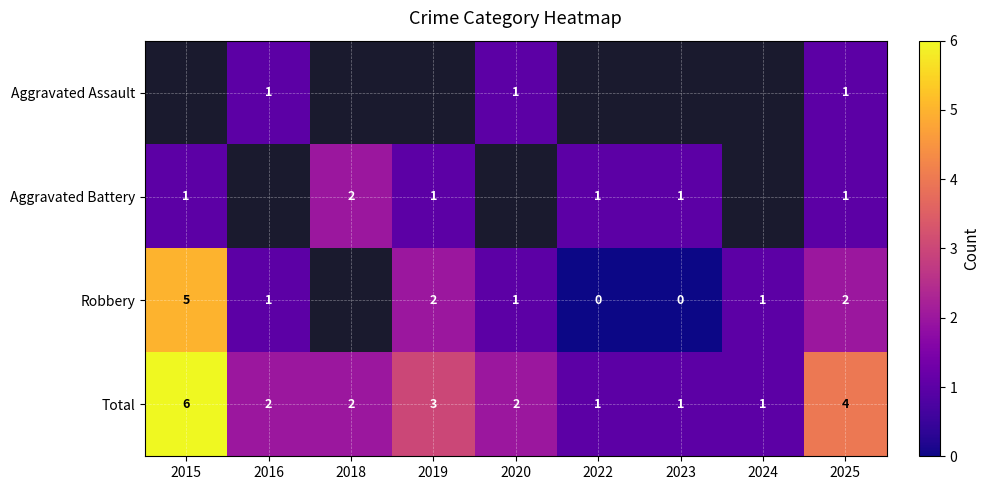

What is the total value across all series at 2025?

8.0